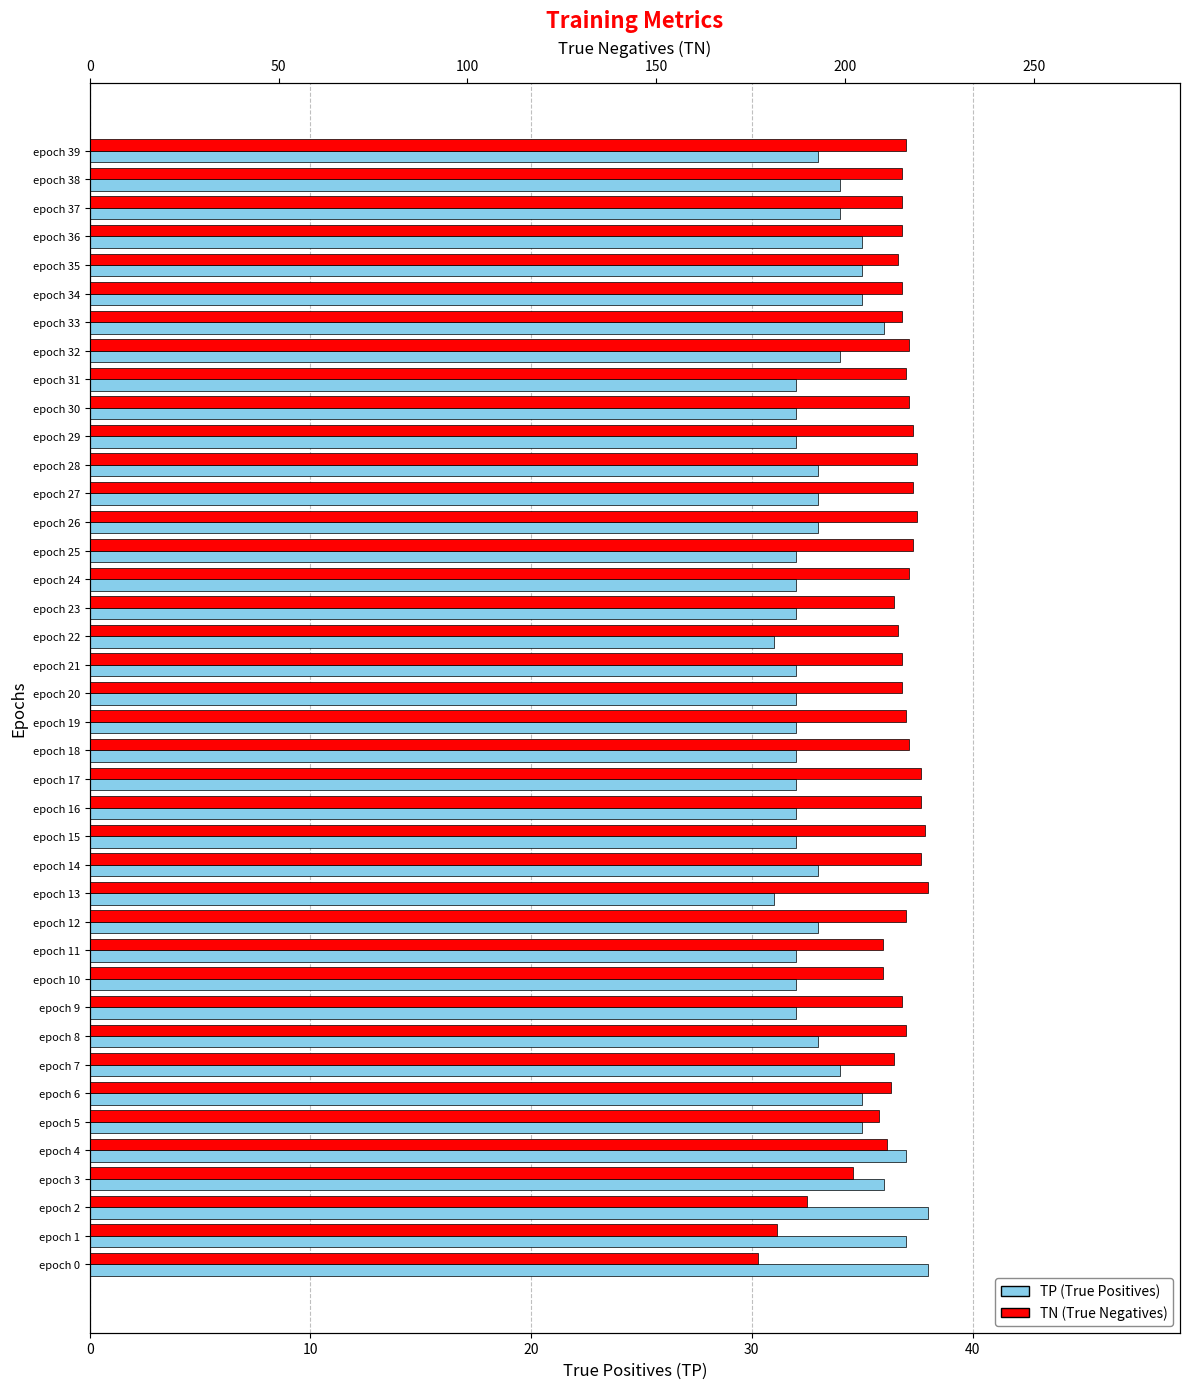

What value does the TP series have at epoch 9?

32